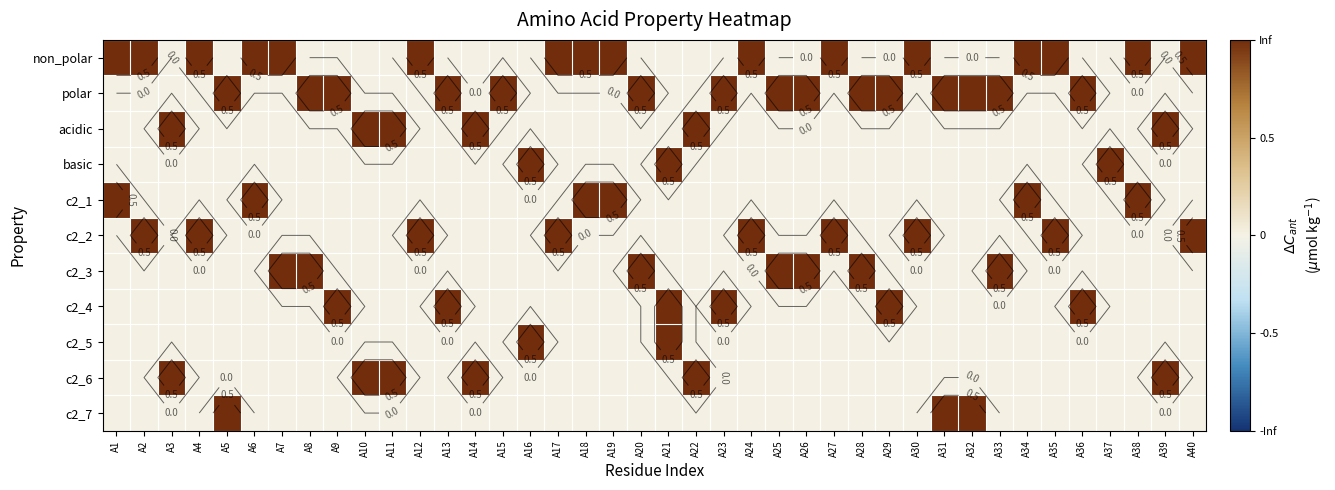

Is it true that c2_1 equals 0 at A16?

True